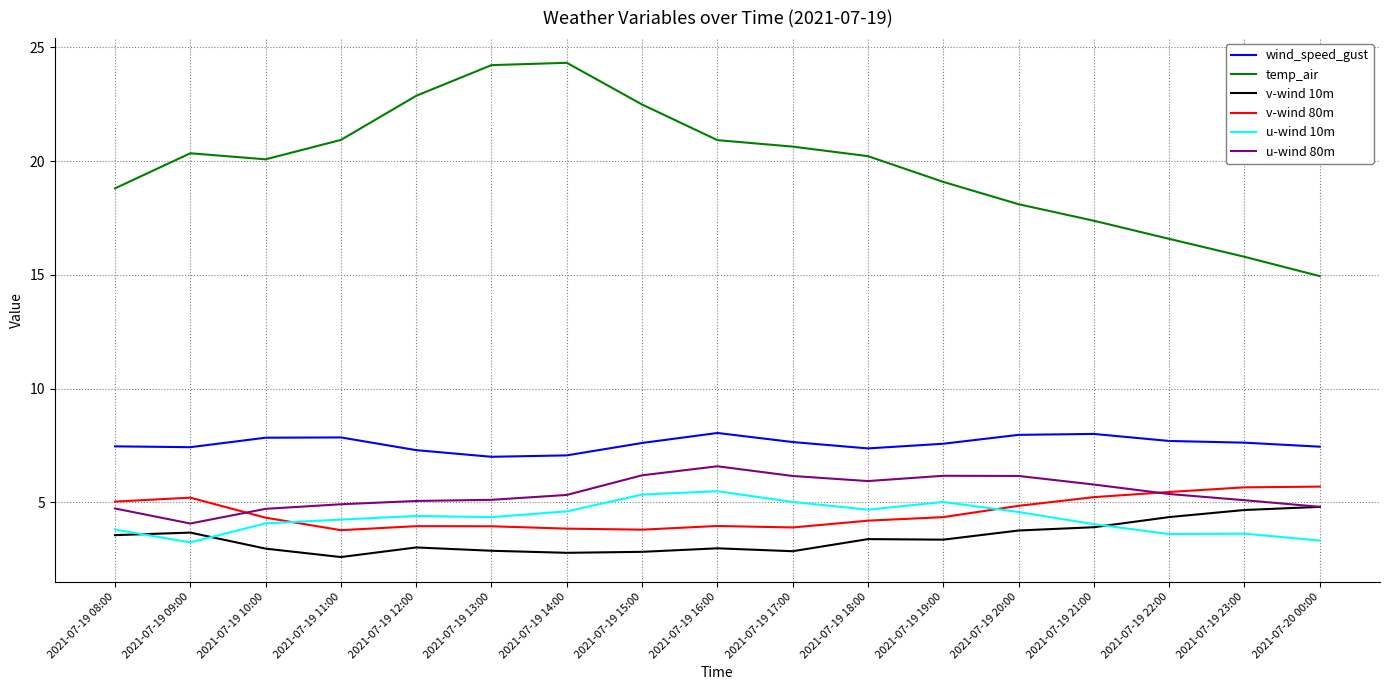

True or false: u-wind 10m and v-wind 80m intersect in this chart.

True